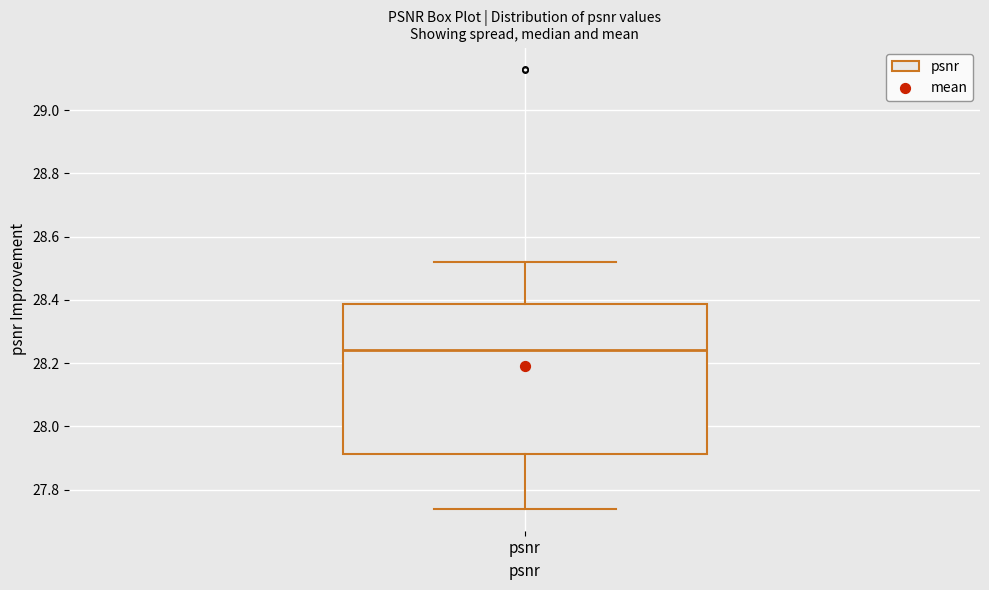

Read this box plot against the y-axis: the position of the median line, the range covered by the box, and the ends of both whiskers. The values are not printed on the chart, so give them approximately, as read against the axis.

median 28.24, box 27.92 to 28.38, whiskers 27.74 to 28.52